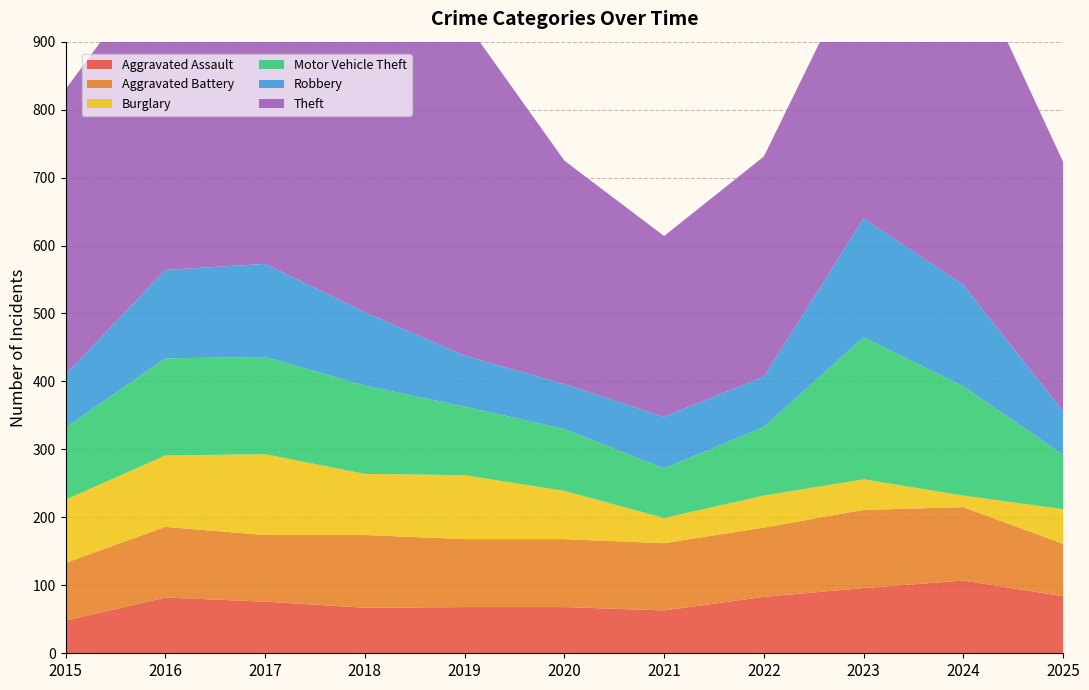

Reading left to right, extract all data points from this chart.

Aggravated Assault: 48	82	76	67	68	68	63	83	96	107	84
Aggravated Battery: 85	104	98	107	100	100	99	102	115	108	77
Burglary: 93	105	119	90	94	71	37	47	45	17	51
Motor Vehicle Theft: 106	143	143	130	101	91	73	101	209	161	80
Robbery: 78	130	137	108	75	66	76	74	175	149	64
Theft: 420	464	521	457	493	329	266	324	391	498	367